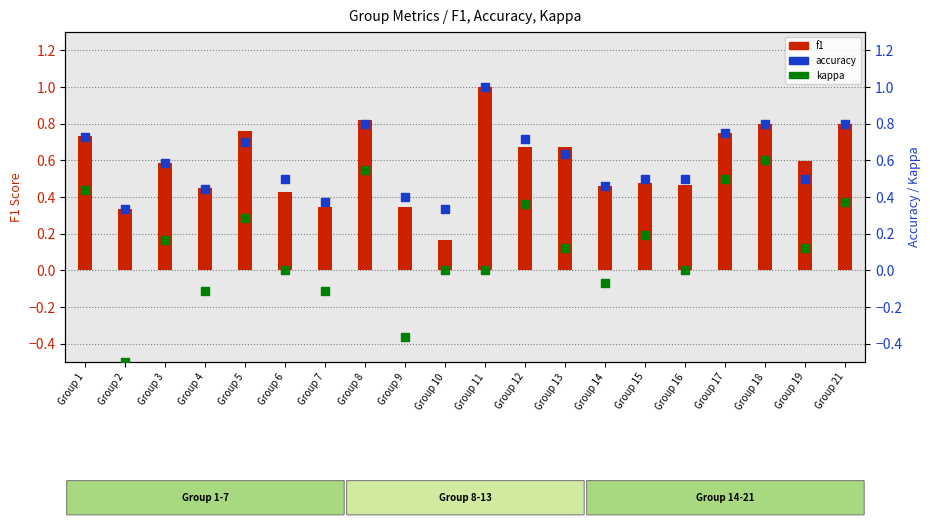

What is the total value across all series at Group 4?

0.8